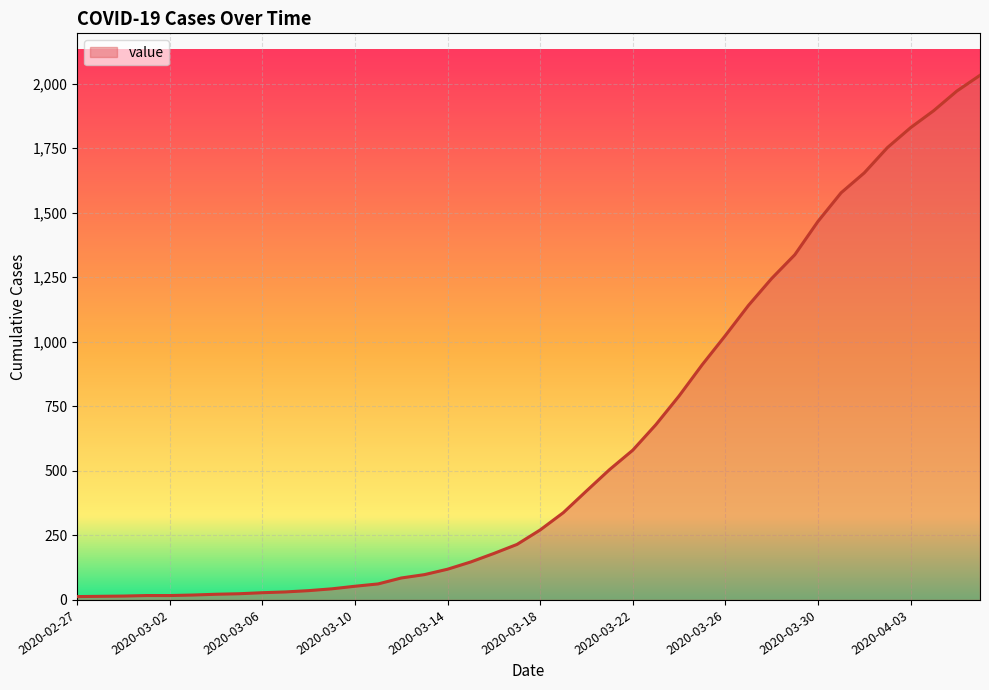

What is the difference between the maximum and minimum values?

2019